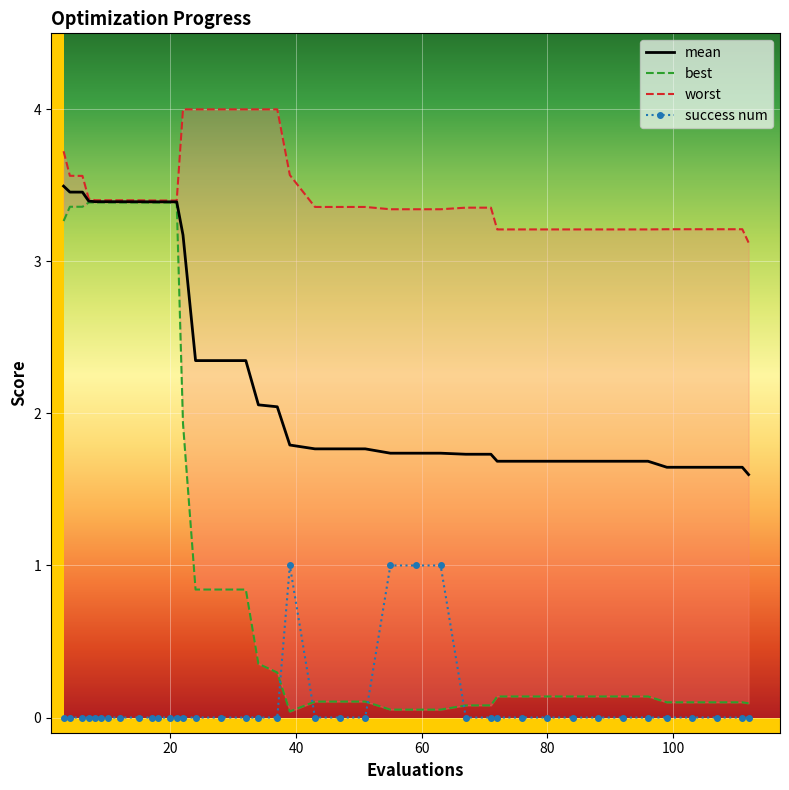

In best, how many points are higher than both neighbors (excluding endpoints)?

3